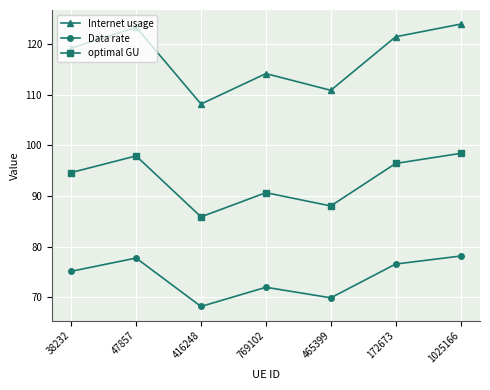

How many categories are shown in the chart?

7